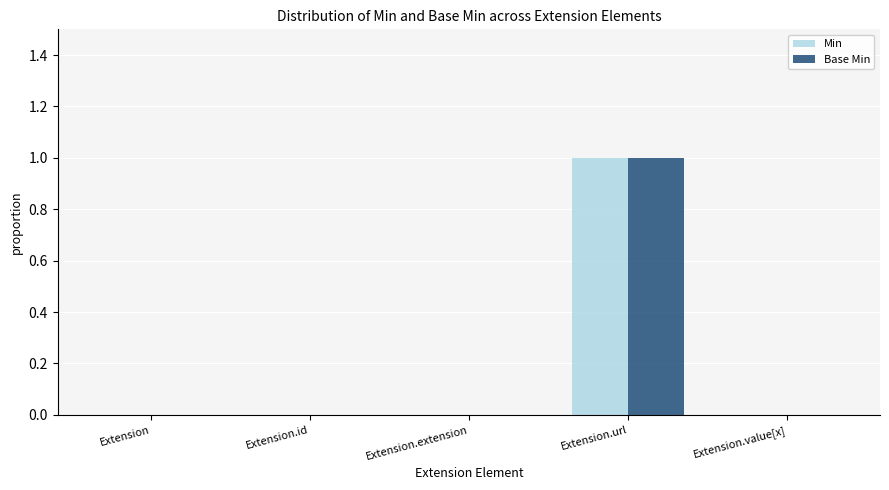

At which category does the chart reach its peak across all series?

Extension.url